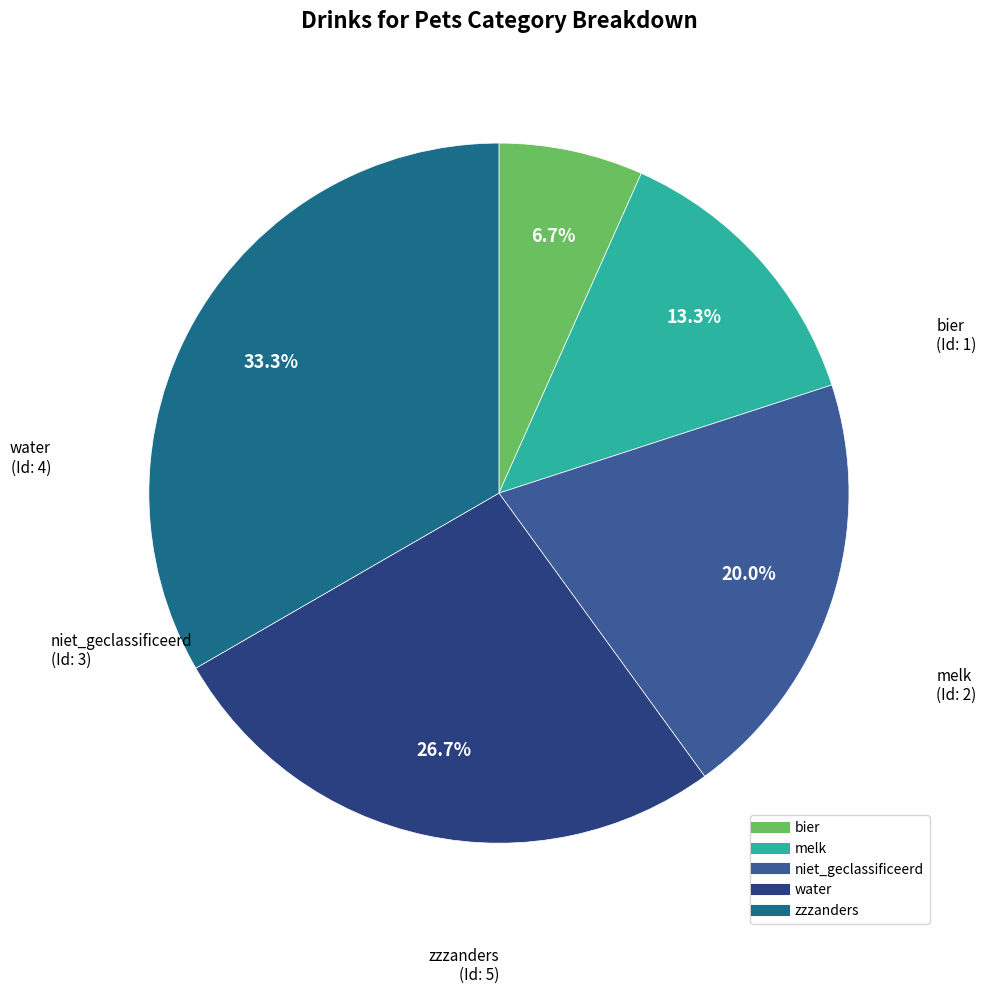

True or false: water accounts for 27% of the total.

True